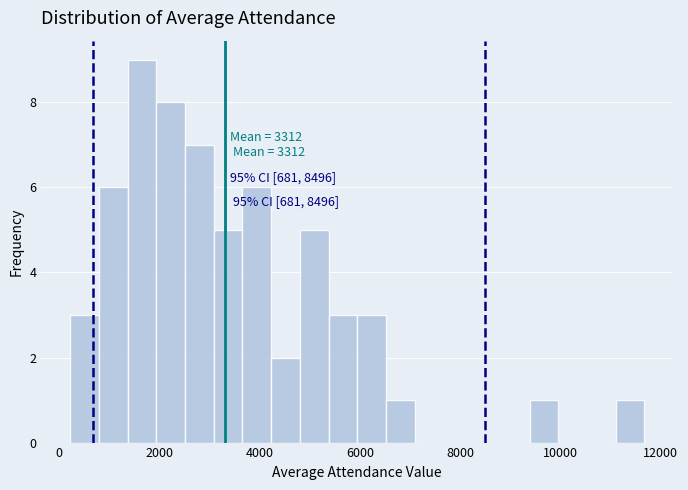

Around what value on the x-axis is the tallest bar? Give the approximate position of its centre, as read against the axis.

1600